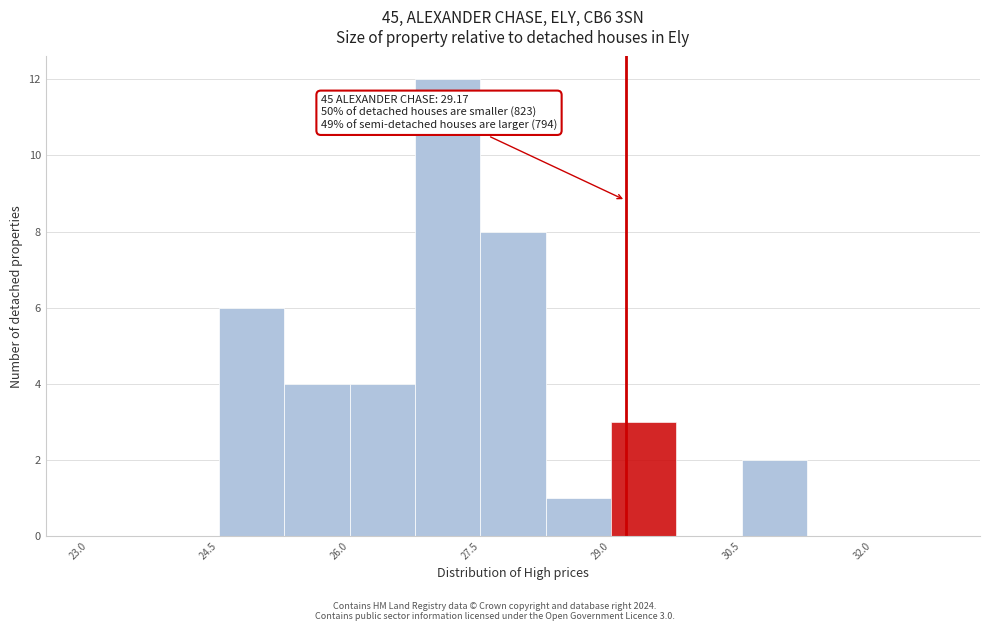

Read against the x-axis, roughly where is the centre of the tallest bar?

27.2